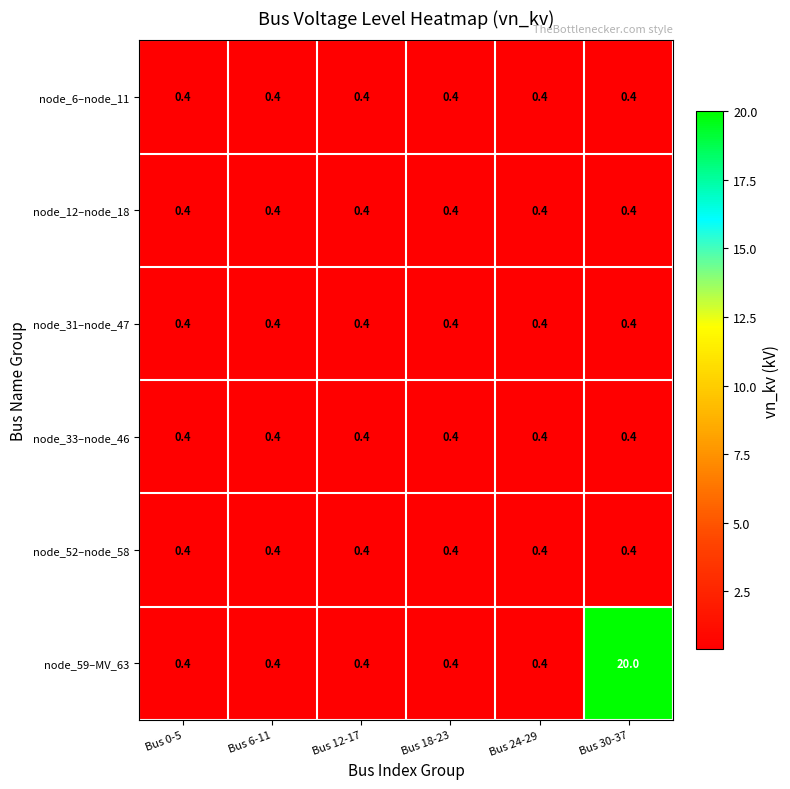

What is the maximum value shown in the chart?

20.0